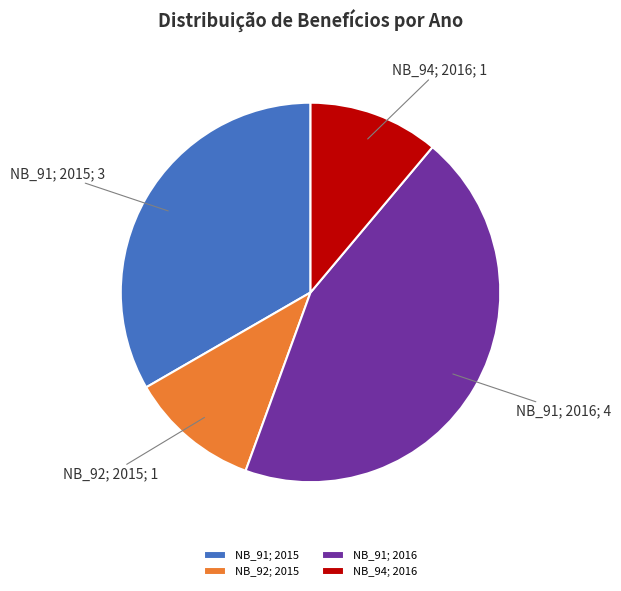

Between NB_91; 2016 and NB_94; 2016, which is larger?

NB_91; 2016